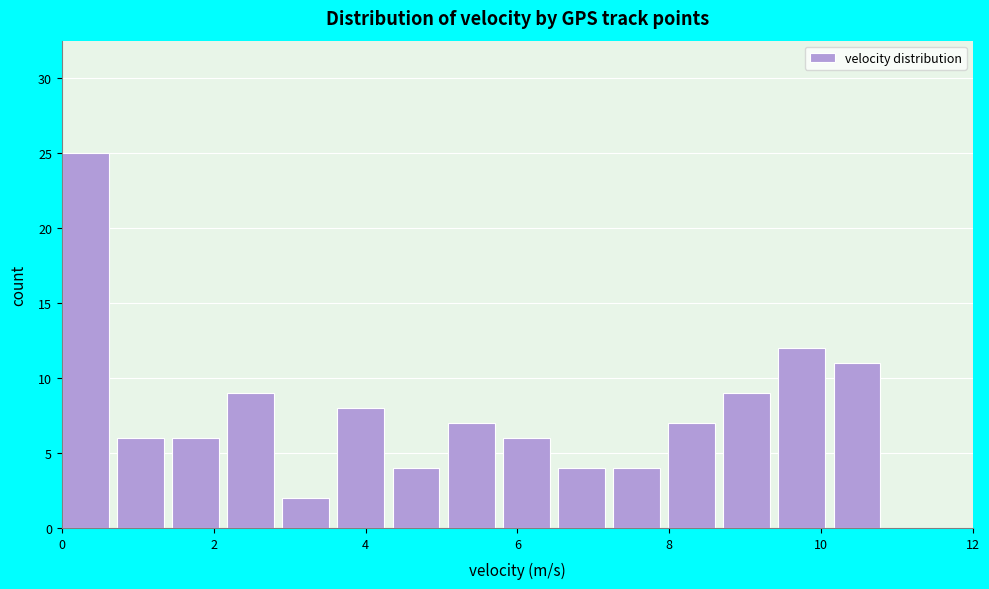

Read against the x-axis, roughly where is the centre of the tallest bar?

0.4